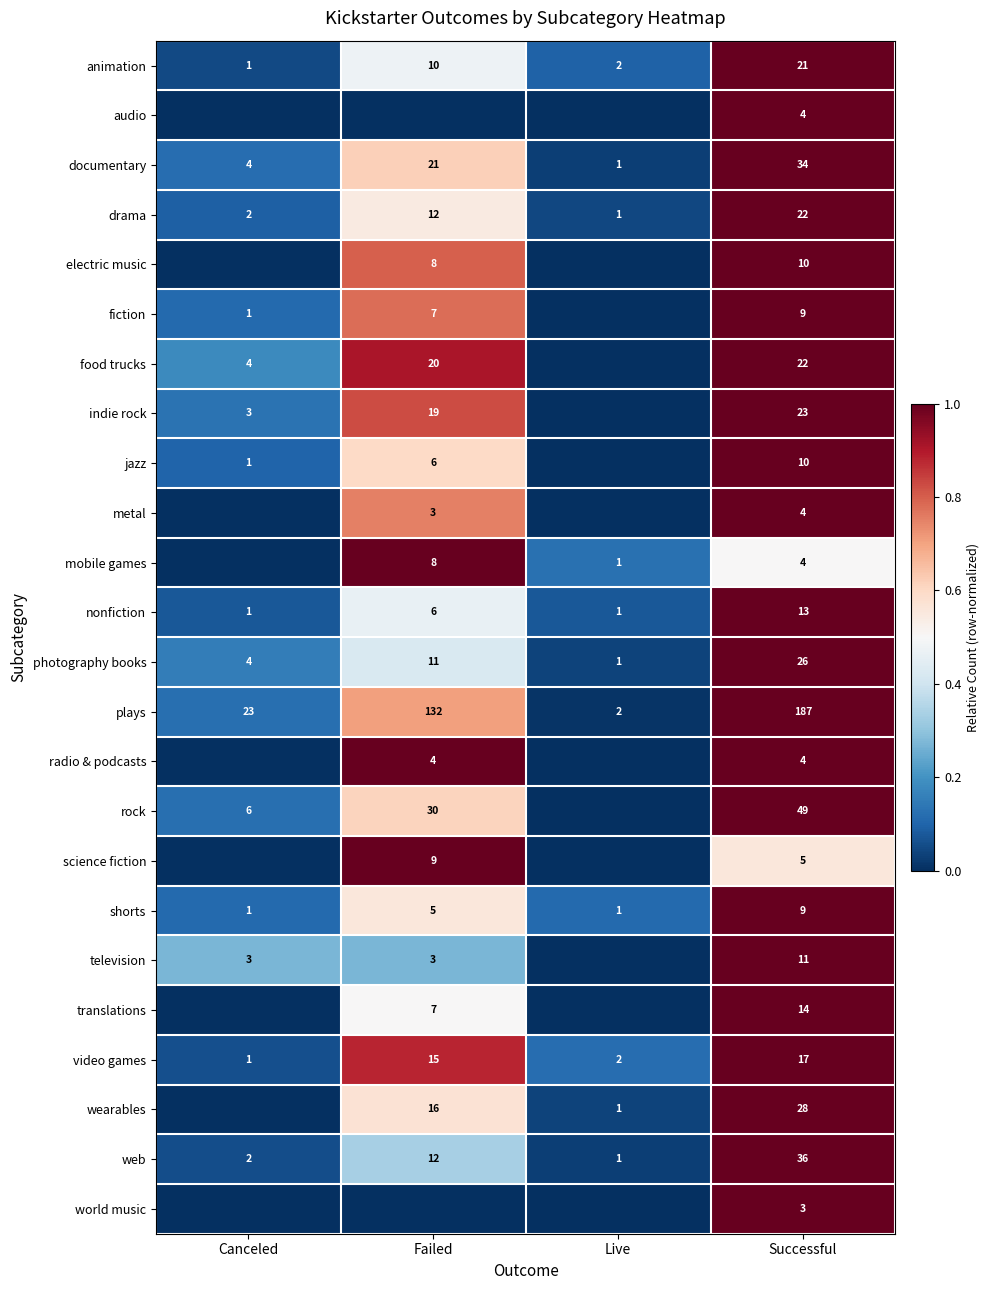

What is the highest value of the plays series?

187